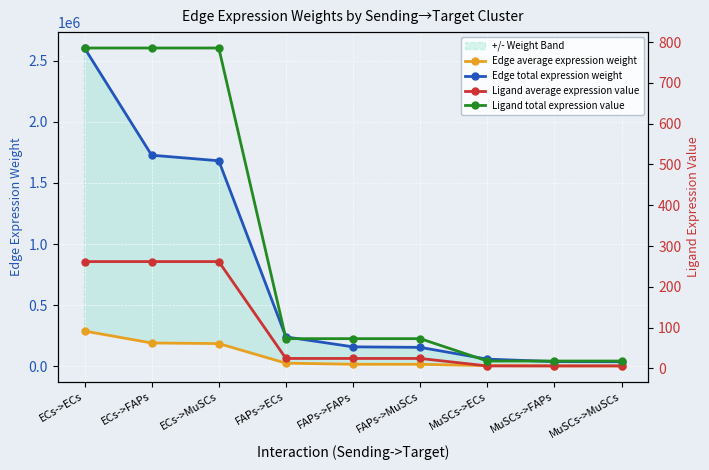

Is it true that Edge total expression weight equals 51891.2 at MuSCs->MuSCs?

False